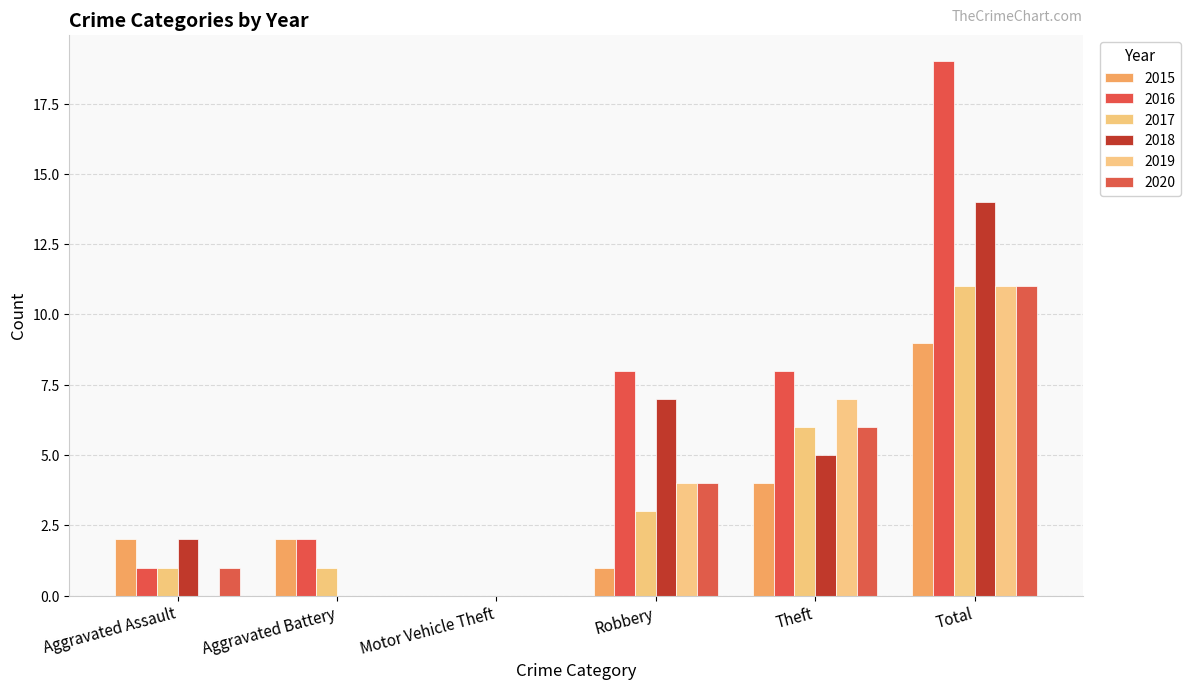

The 2020 series shows 11 at Total. True or false?

True